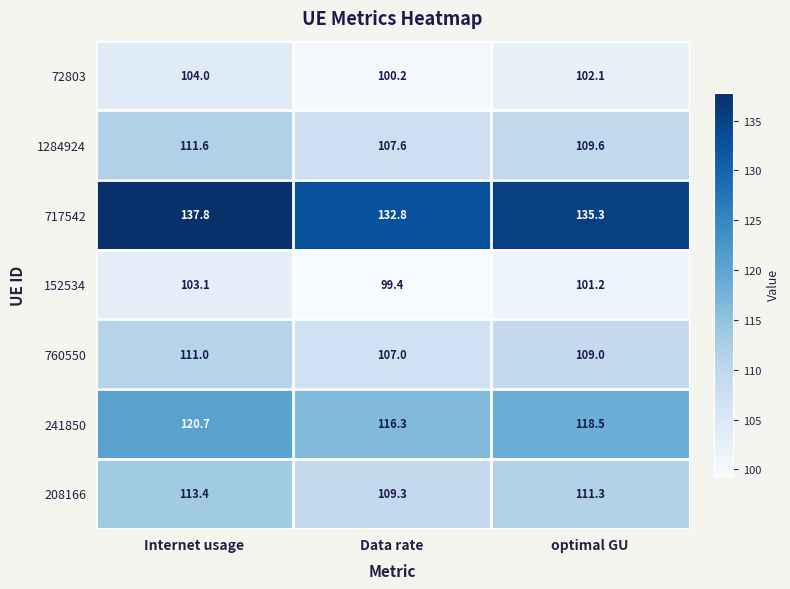

What is the average value of the 760550 series?

109.0